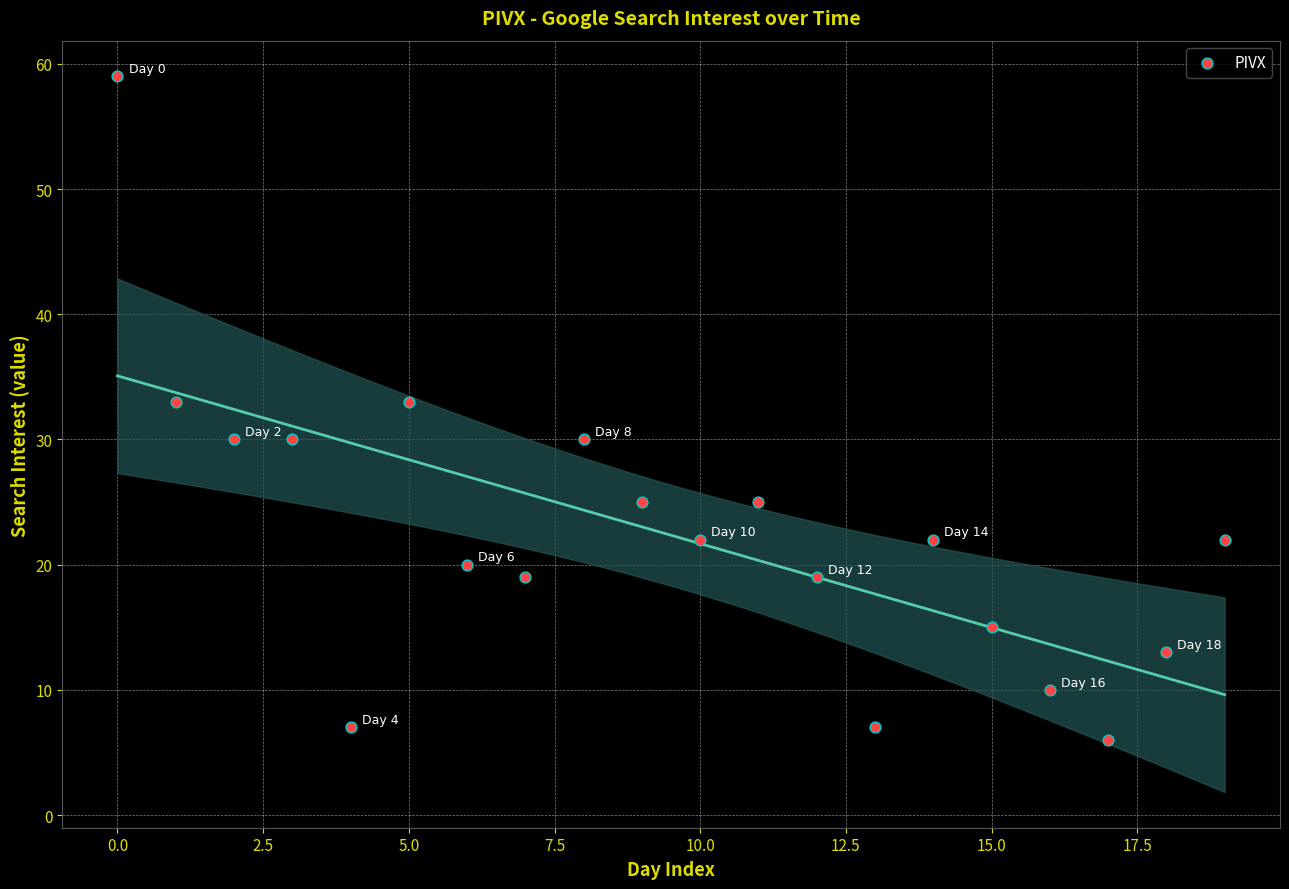

What is the range of Y values (max minus min)?

53